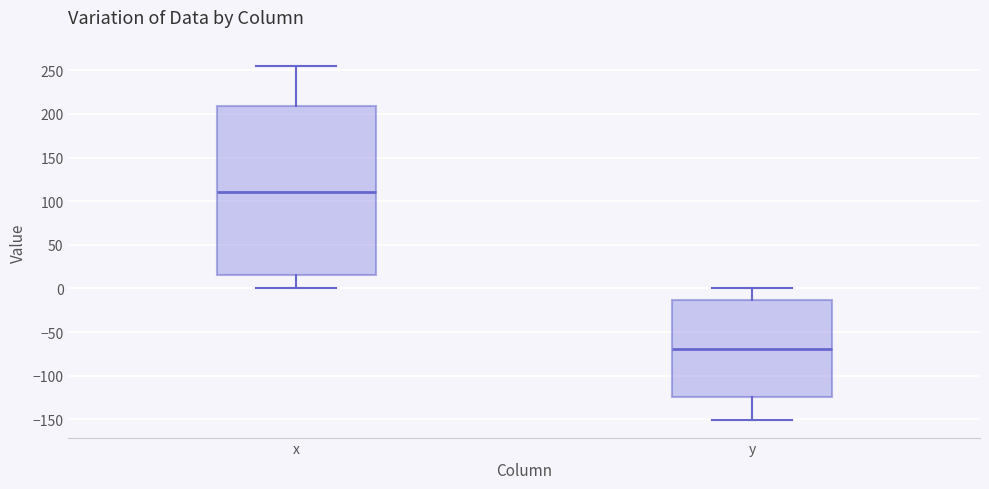

Comparing the boxes themselves (not the whiskers), which one is the tallest?

x